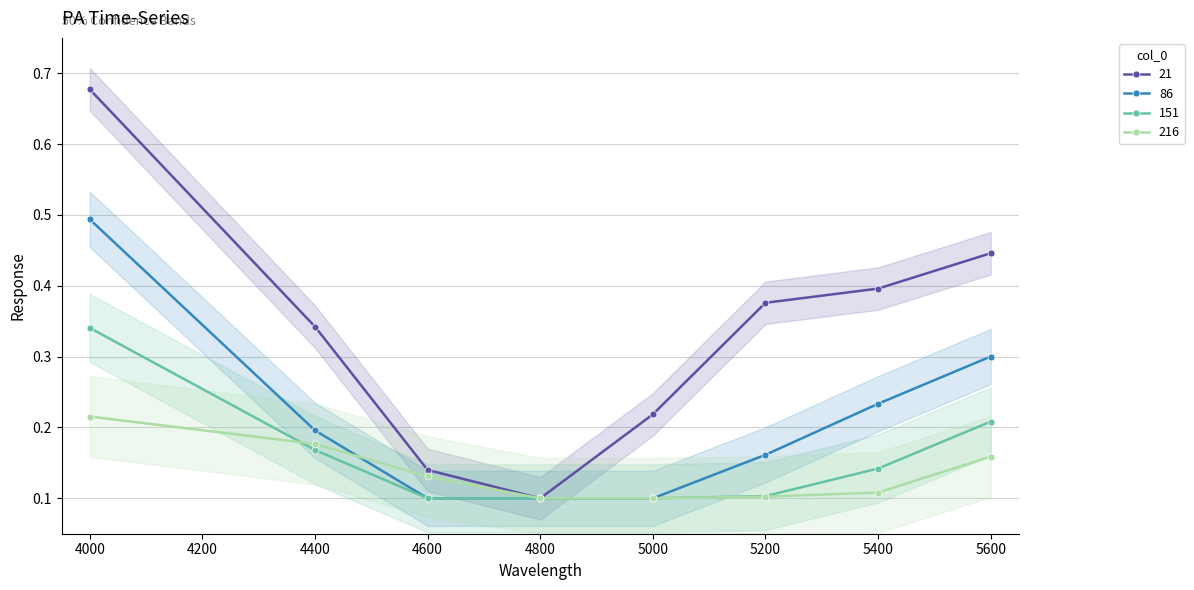

At which label does 151 reach its minimum?

4600